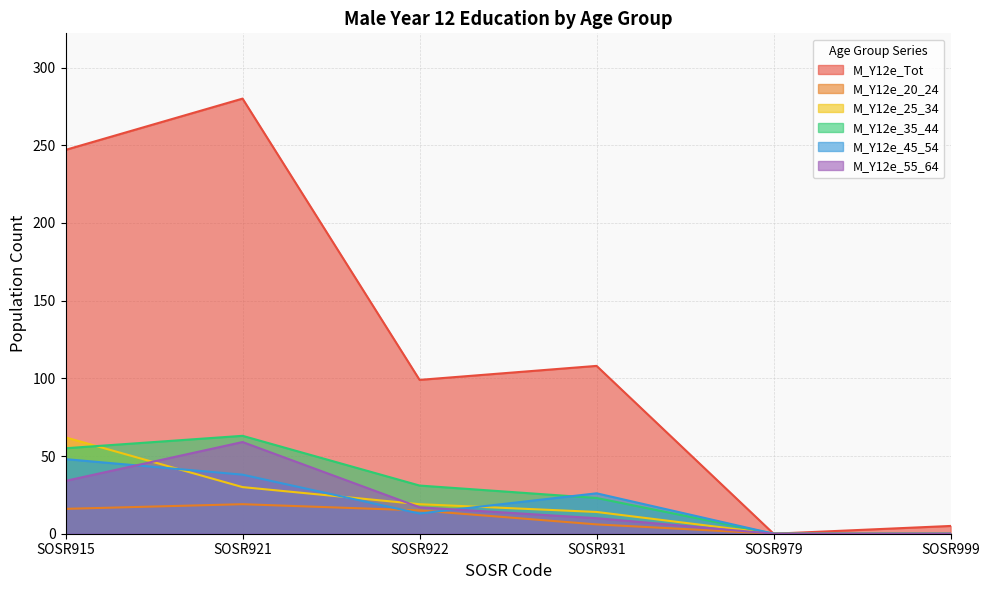

How many values in the M_Y12e_20_24 series exceed 15?

2